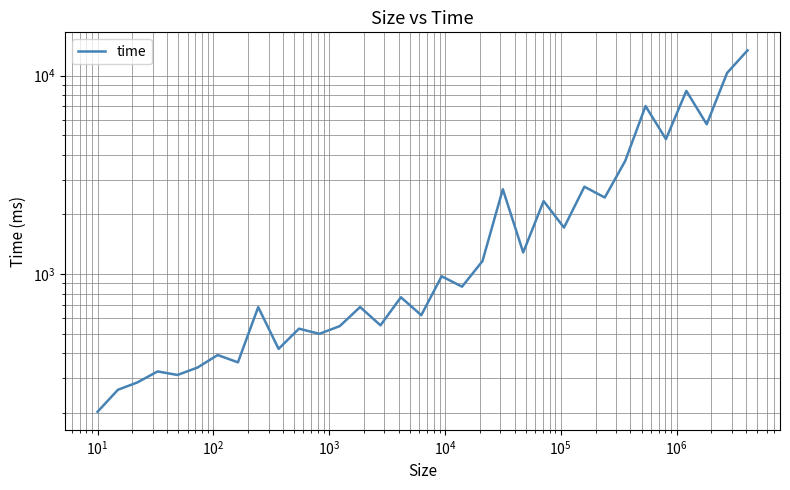

What is the sum of all values?

77384